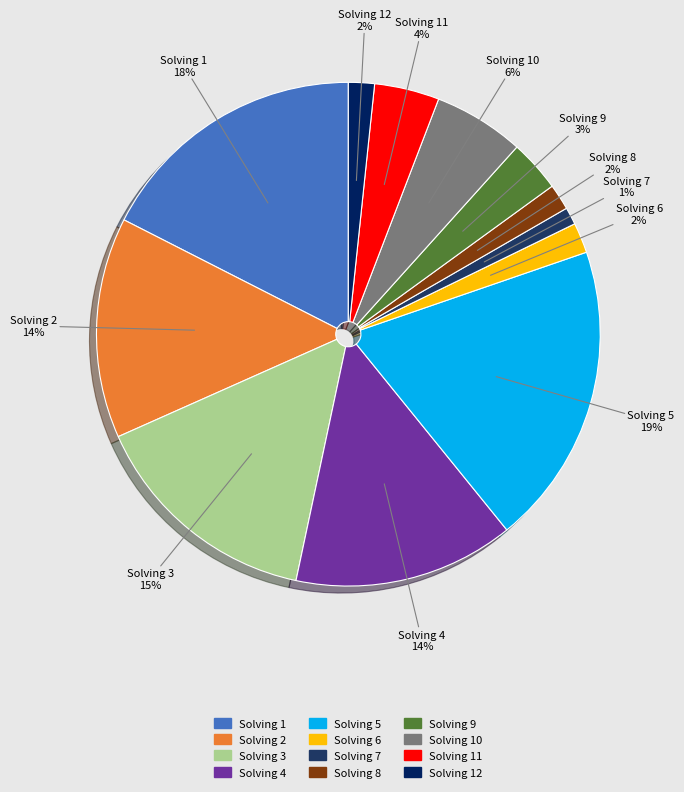

Which category has the smallest portion of the pie?

Solving 7